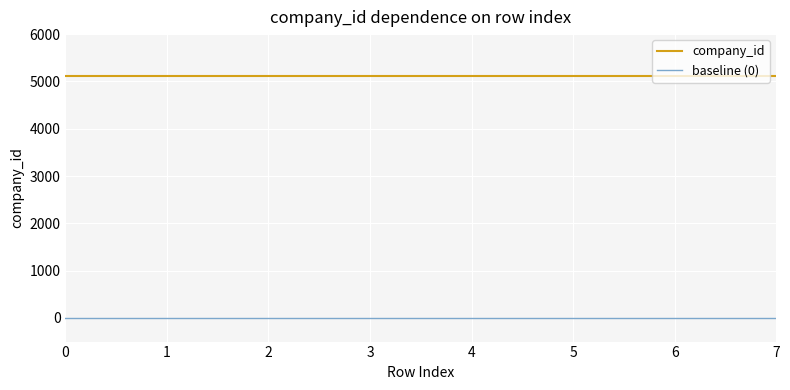

Is this an area chart (filled region under the line)?

No